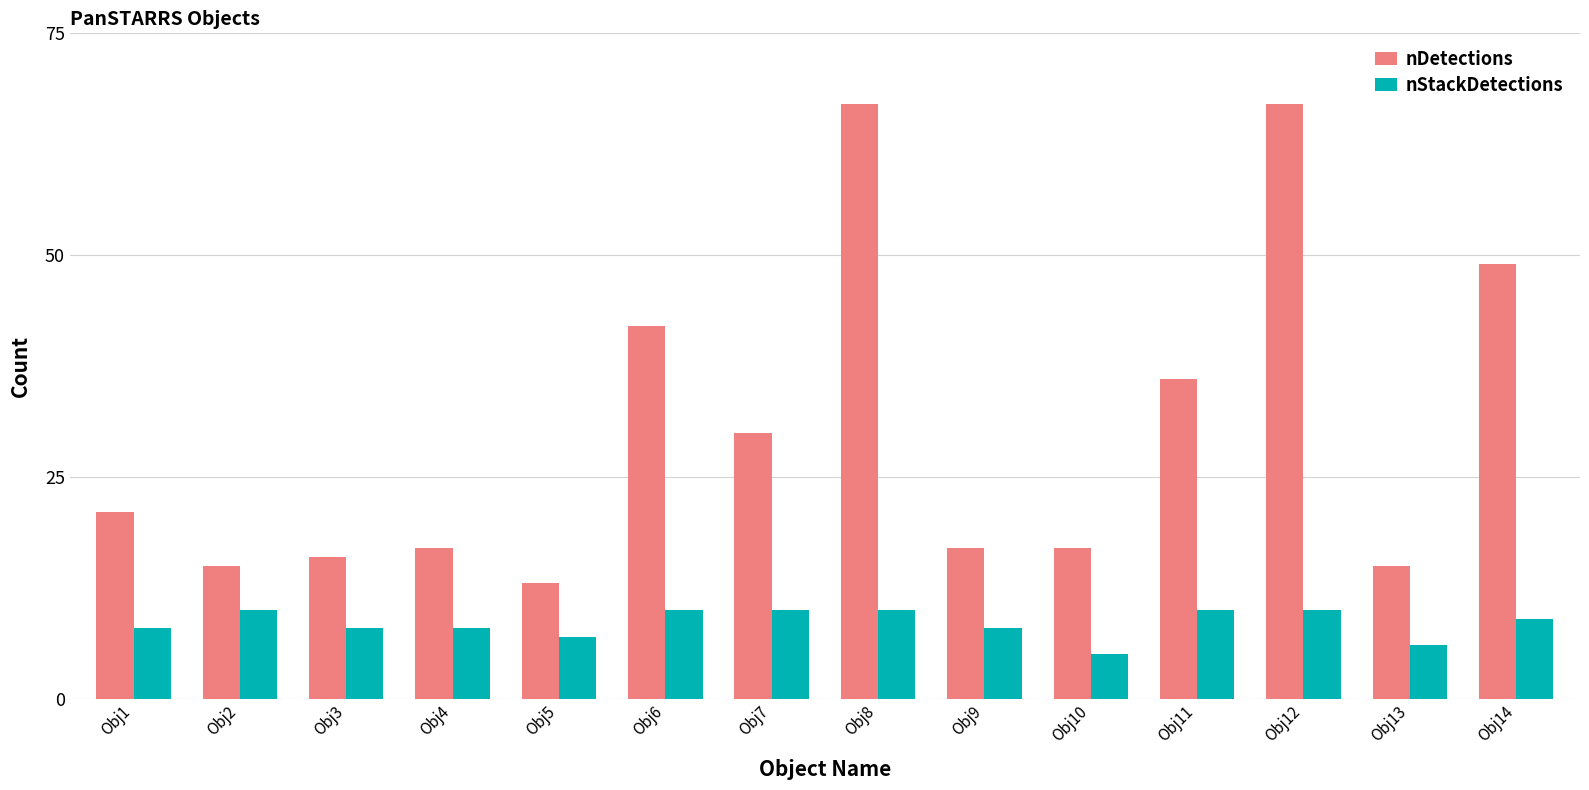

How many data points in nDetections are less than 21?

7